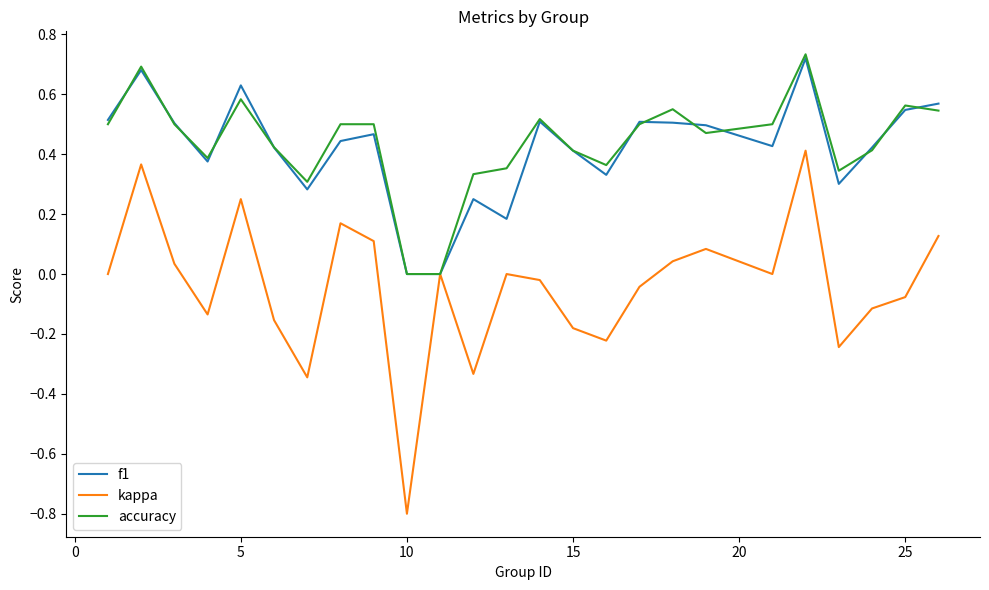

Which series has the largest range (max minus min)?

kappa